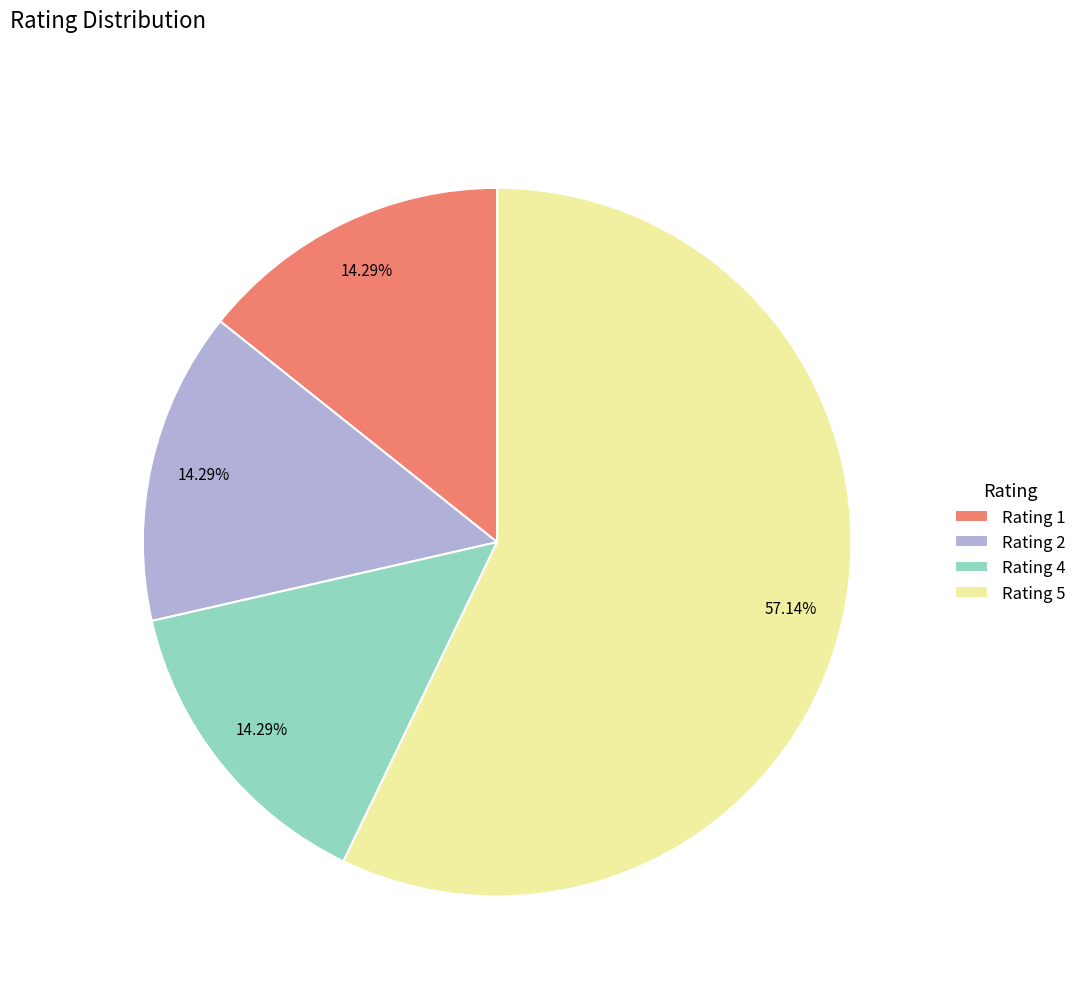

To the nearest percent, what portion does Rating 2 represent?

14%